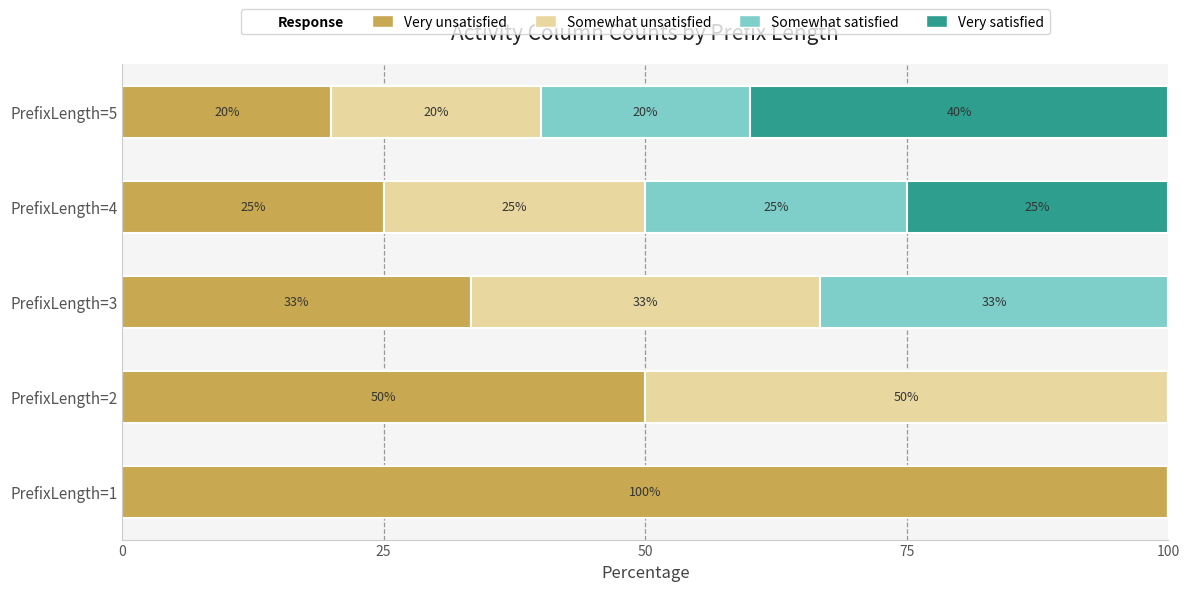

Is it true that Very unsatisfied equals 149.9 at PrefixLength=1?

False